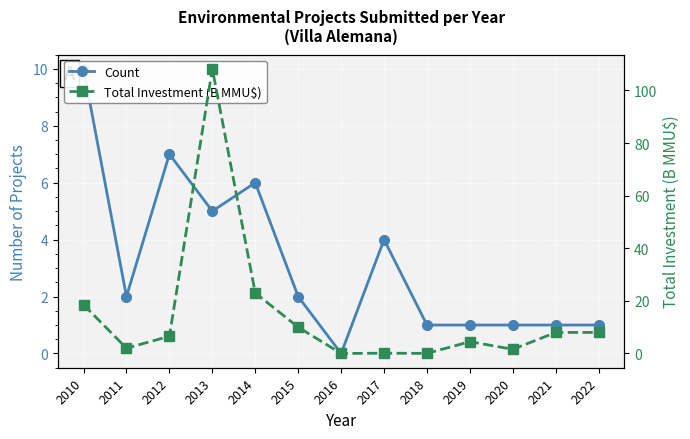

How many interior local peaks does the Count series have?

3